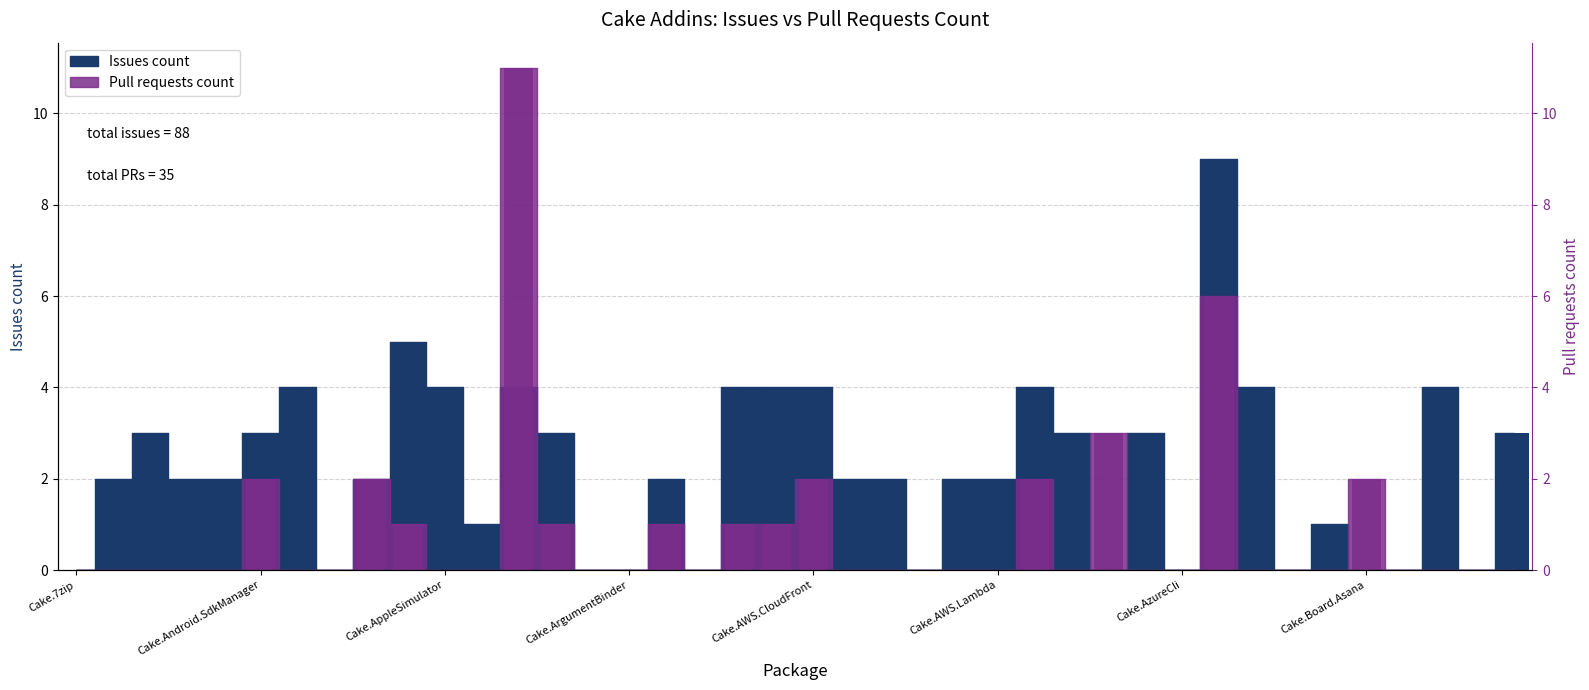

The Pull requests count series shows 0 at Cake.ArgumentHelpers. True or false?

False